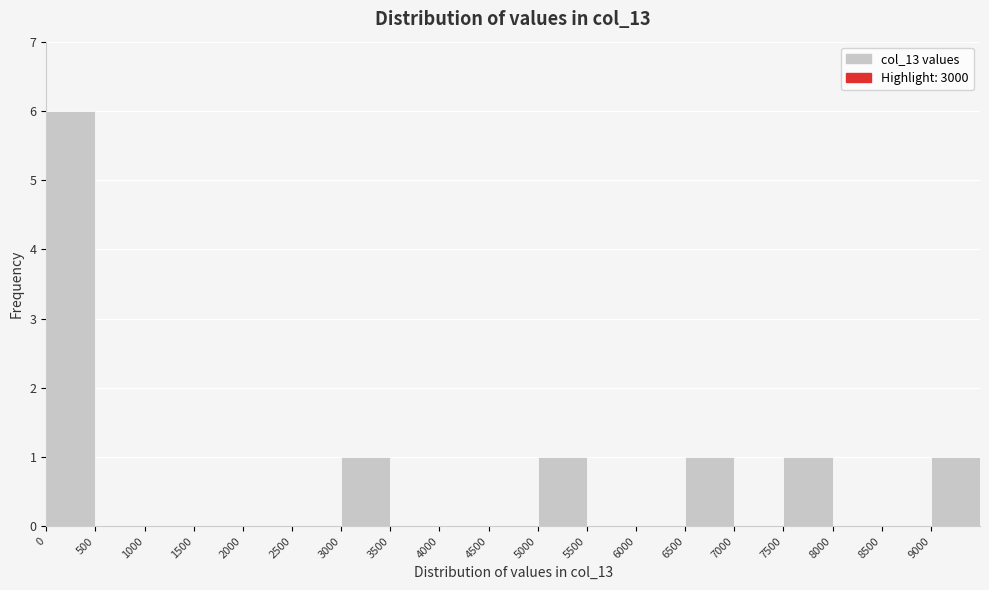

Reading left to right, transcribe this chart: for each bar, give the range it covers on the x-axis and its height. The values are not printed on the chart, so give them approximately, as read against the axis.

0 to 500: 6
500 to 1000: 0
1000 to 1500: 0
1500 to 2000: 0
2000 to 2500: 0
2500 to 3000: 0
3000 to 3500: 1
3500 to 4000: 0
4000 to 4500: 0
4500 to 5000: 0
5000 to 5500: 1
5500 to 6000: 0
6000 to 6500: 0
6500 to 7000: 1
7000 to 7500: 0
7500 to 8000: 1
8000 to 8500: 0
8500 to 9000: 0
9000 to 9500: 1